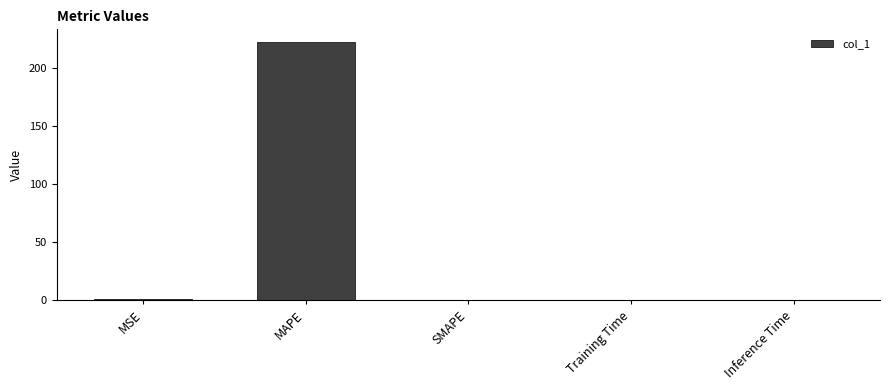

Is it true that the value at Inference Time is 0.0?

True